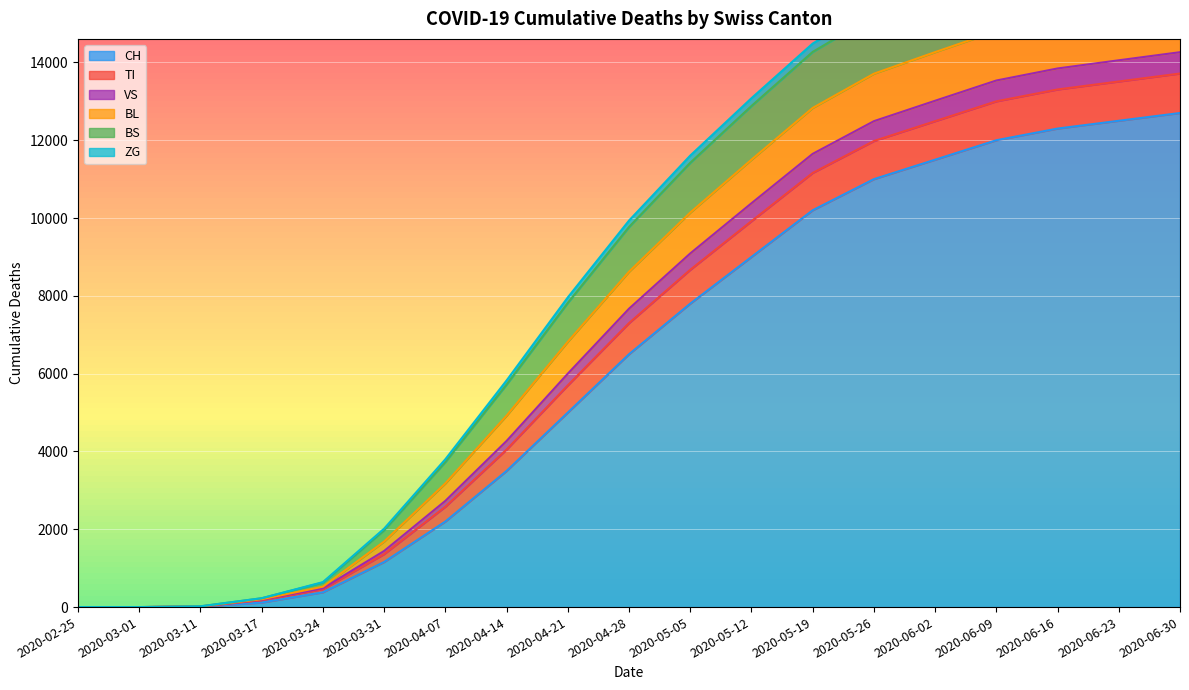

What is the difference between the second highest and minimum values in the CH series?

12500